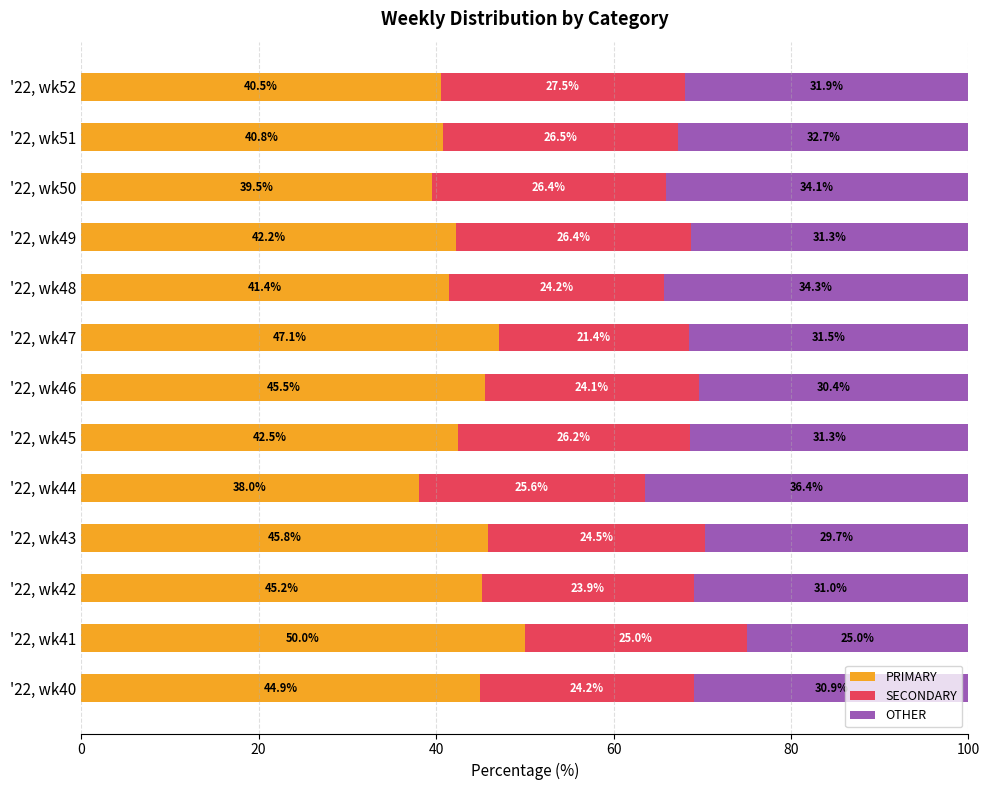

The PRIMARY series shows 38.0 at '22, wk44. True or false?

True